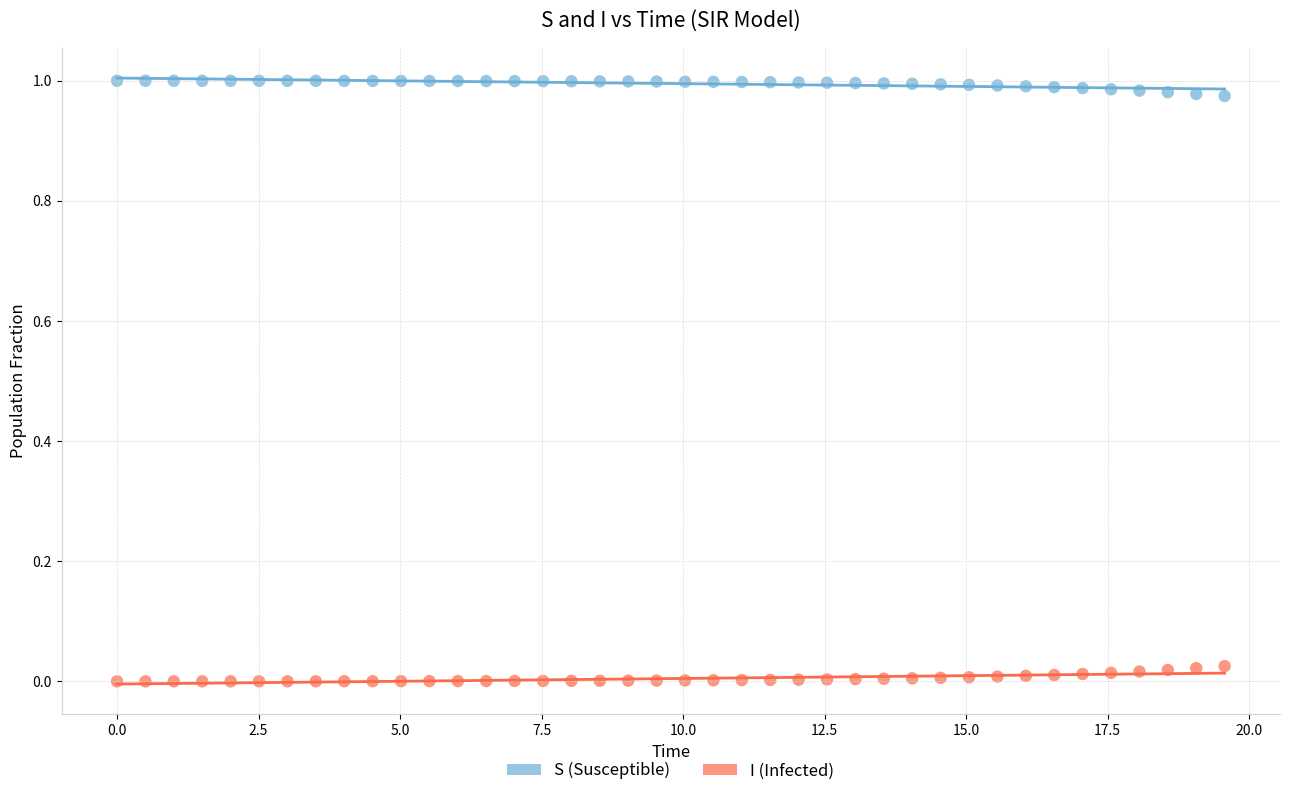

Across all data points, what is the range of X values (max minus min)?

19.6